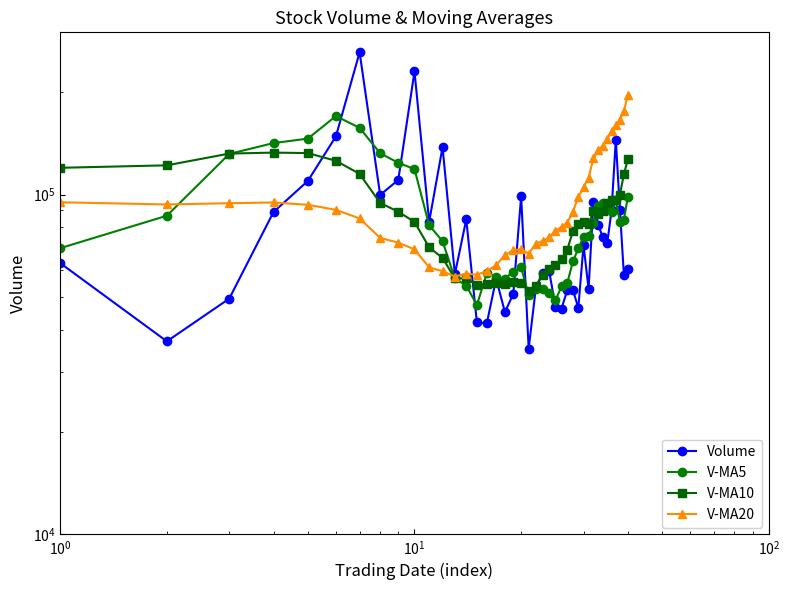

At how many categories does at least one series exceed 154667?

7